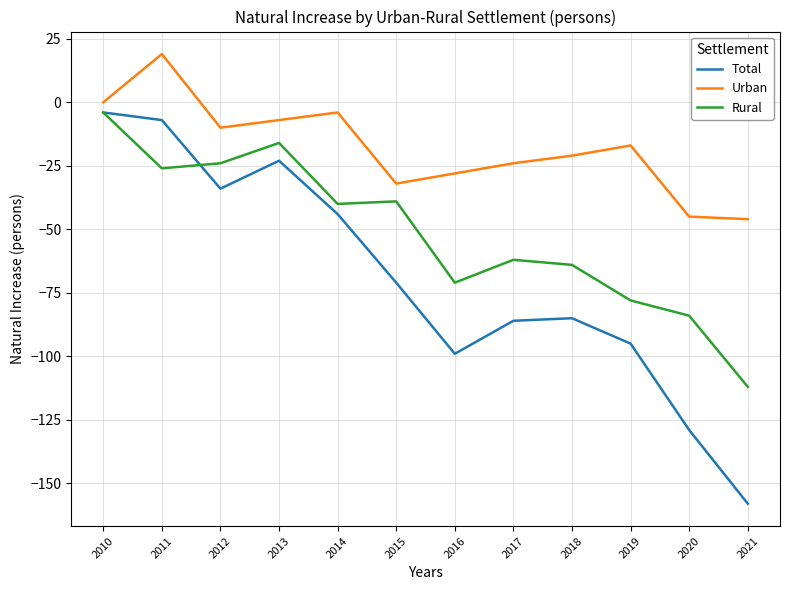

True or false: Urban has more than 1 interior local peaks.

True